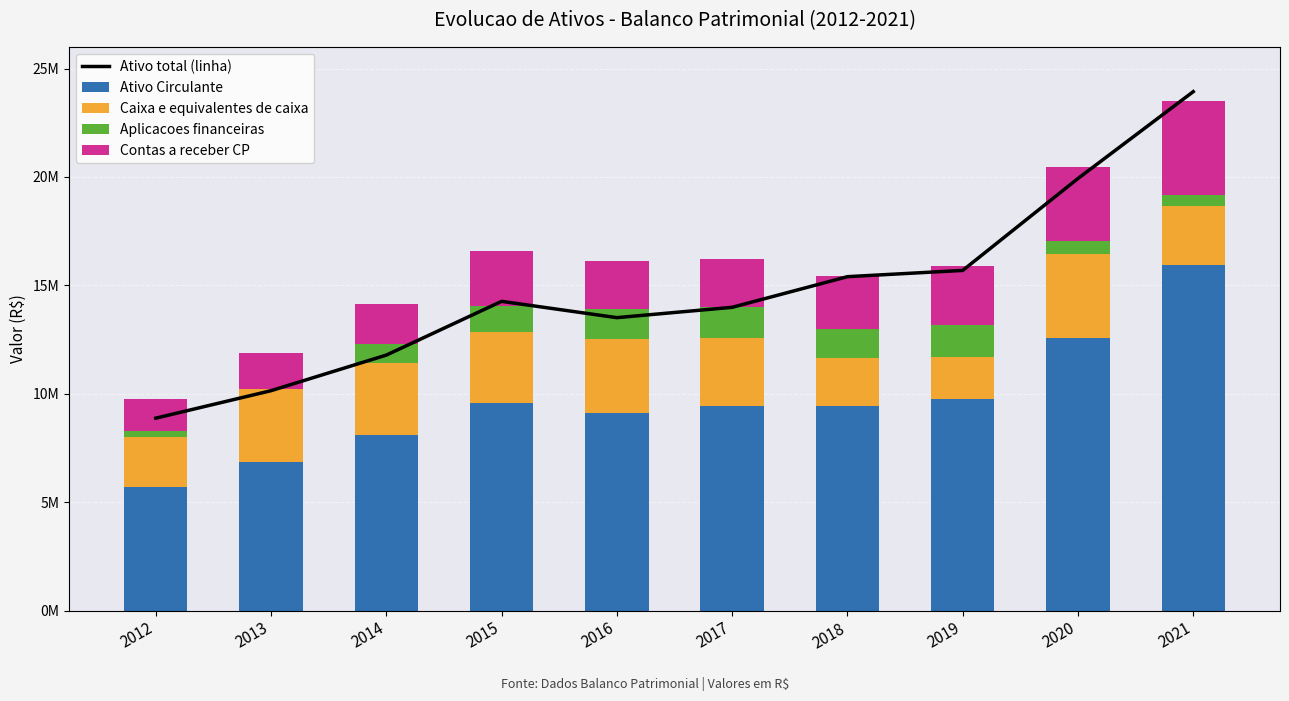

Reading left to right, extract all data points from this chart.

Ativo total (linha): 2012=8873550	2013=10141293	2014=11782630	2015=14261541	2016=13509331	2017=13985987	2018=15399850	2019=15687641	2020=19927896	2021=23932787
Ativo Circulante: 2012=5710017	2013=6851787	2014=8098187	2015=9589344	2016=9127483	2017=9415667	2018=9438581	2019=9760902	2020=12556143	2021=15945946
Caixa e equivalentes de caixa: 2012=2302256	2013=3373799	2014=3328015	2015=3277115	2016=3390662	2017=3162685	2018=2205700	2019=1946044	2020=3892140	2021=2714427
Aplicacoes financeiras: 2012=261244	2013=0	2014=865162	2015=1157644	2016=1373287	2017=1411046	2018=1324188	2019=1444227	2020=592794	2021=502708
Contas a receber CP: 2012=1472839	2013=1658806	2014=1867864	2015=2545927	2016=2251922	2017=2242613	2018=2440844	2019=2747084	2020=3417251	2021=4317393